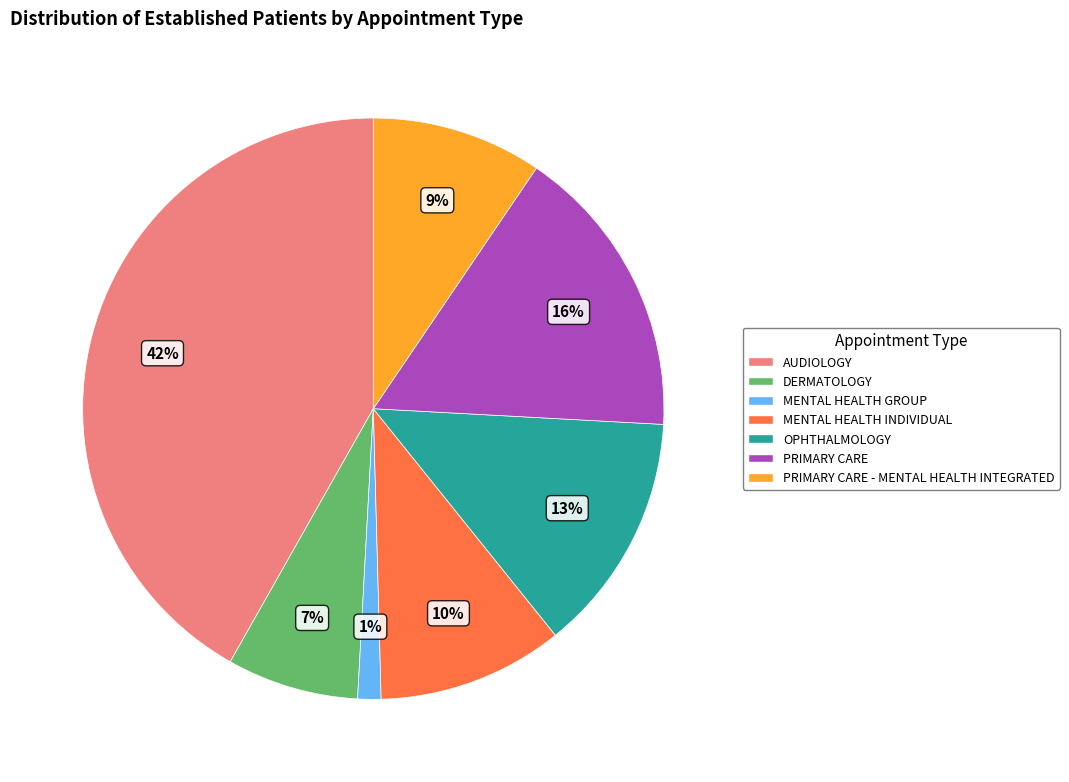

Is there any slice that represents more than half of the pie?

No